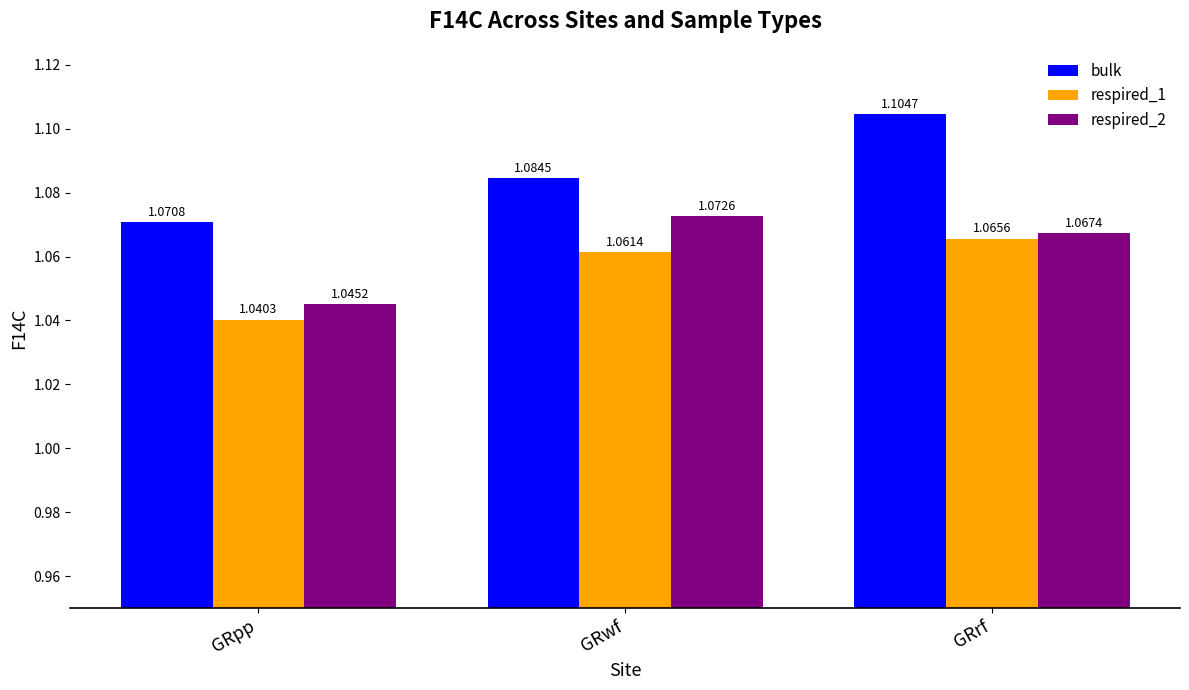

Which series has the largest range (max minus min)?

bulk